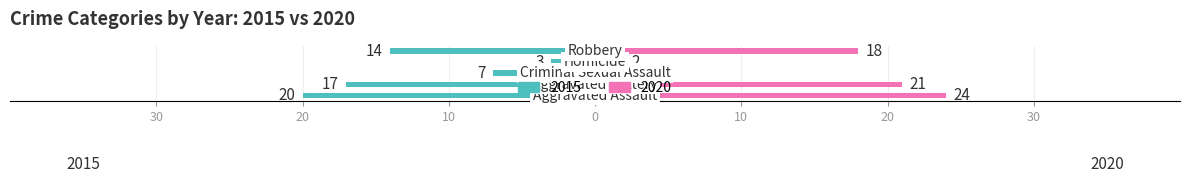

Reading left to right, extract all data points from this chart.

2015: Aggravated Assault=-20	Aggravated Battery=-17	Criminal Sexual Assault=-7	Homicide=-3	Robbery=-14
2020: Aggravated Assault=24	Aggravated Battery=21	Criminal Sexual Assault=3	Homicide=2	Robbery=18